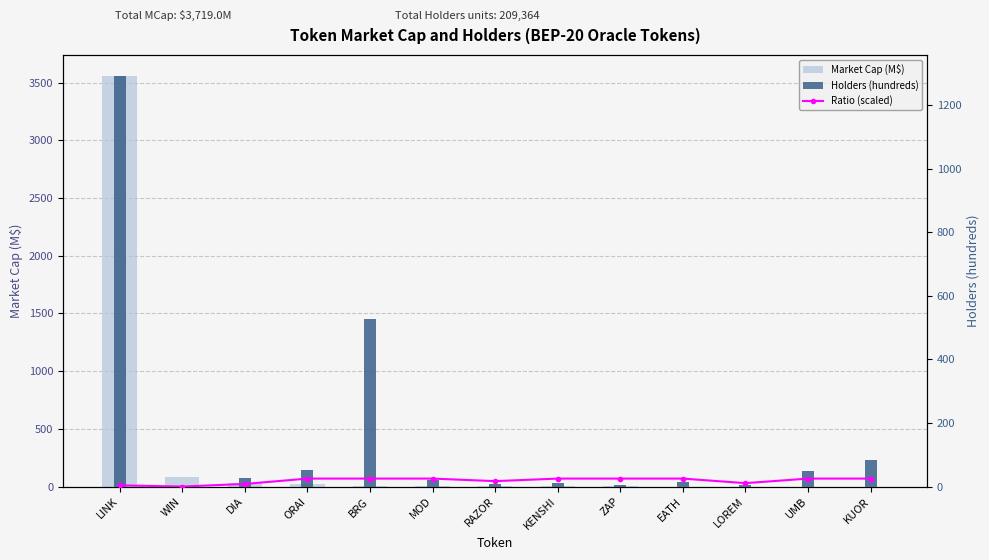

The Market Cap (M$) series shows 3.1 at BRG. True or false?

False